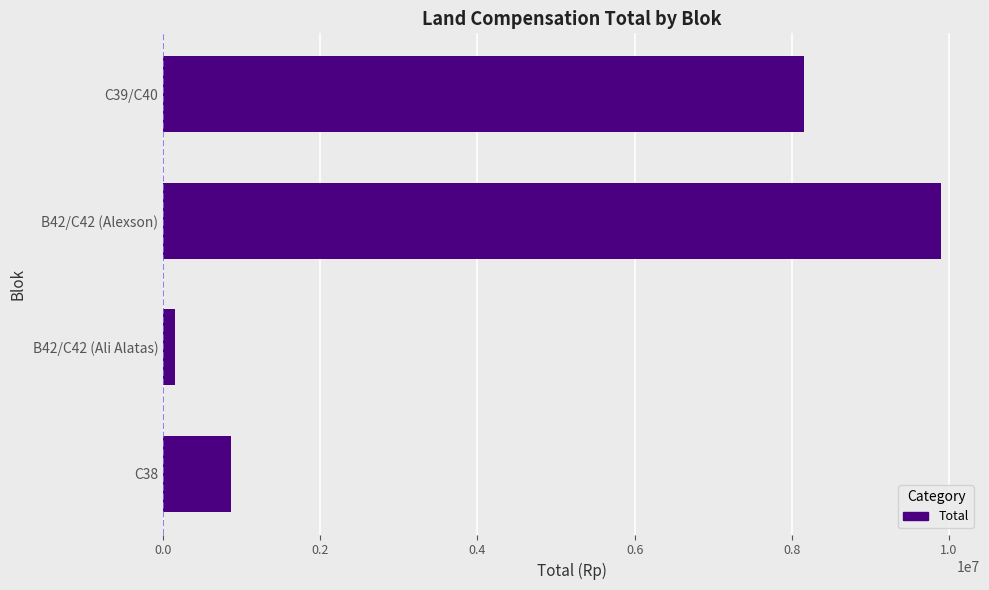

How many bars are there in total?

4